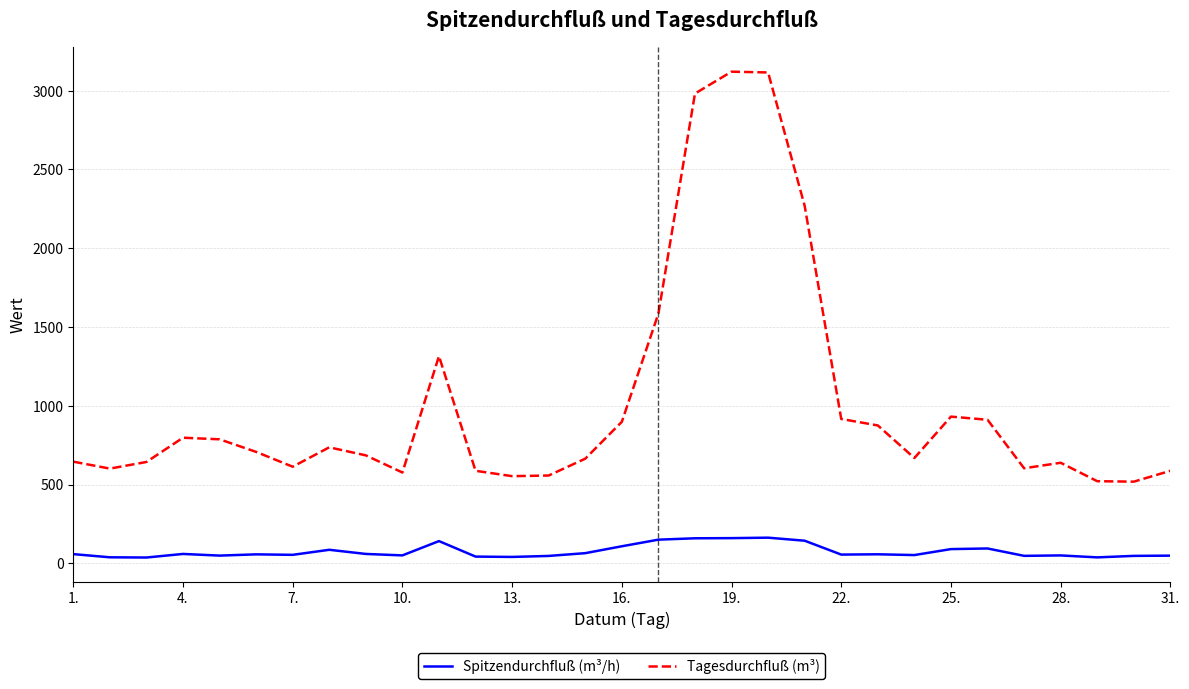

Which series has the widest spread of values?

Tagesdurchfluß (m³)